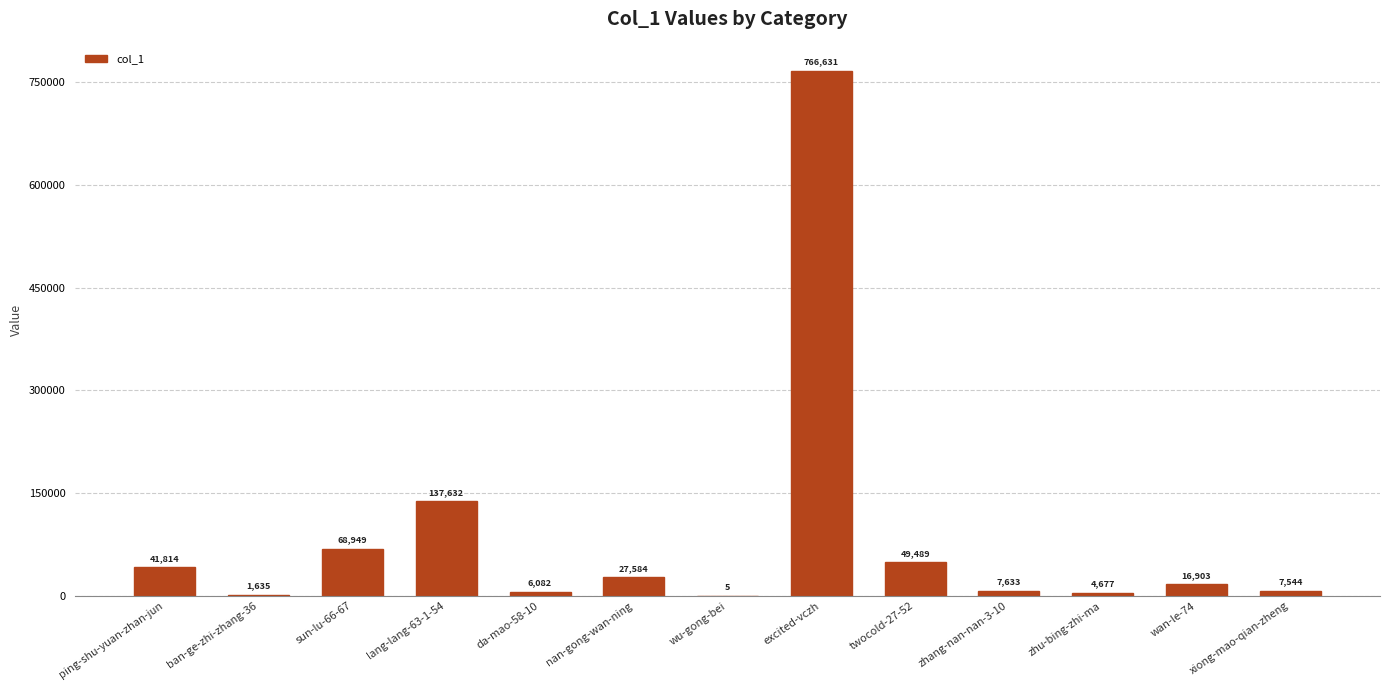

Count the number of categories in the chart.

13